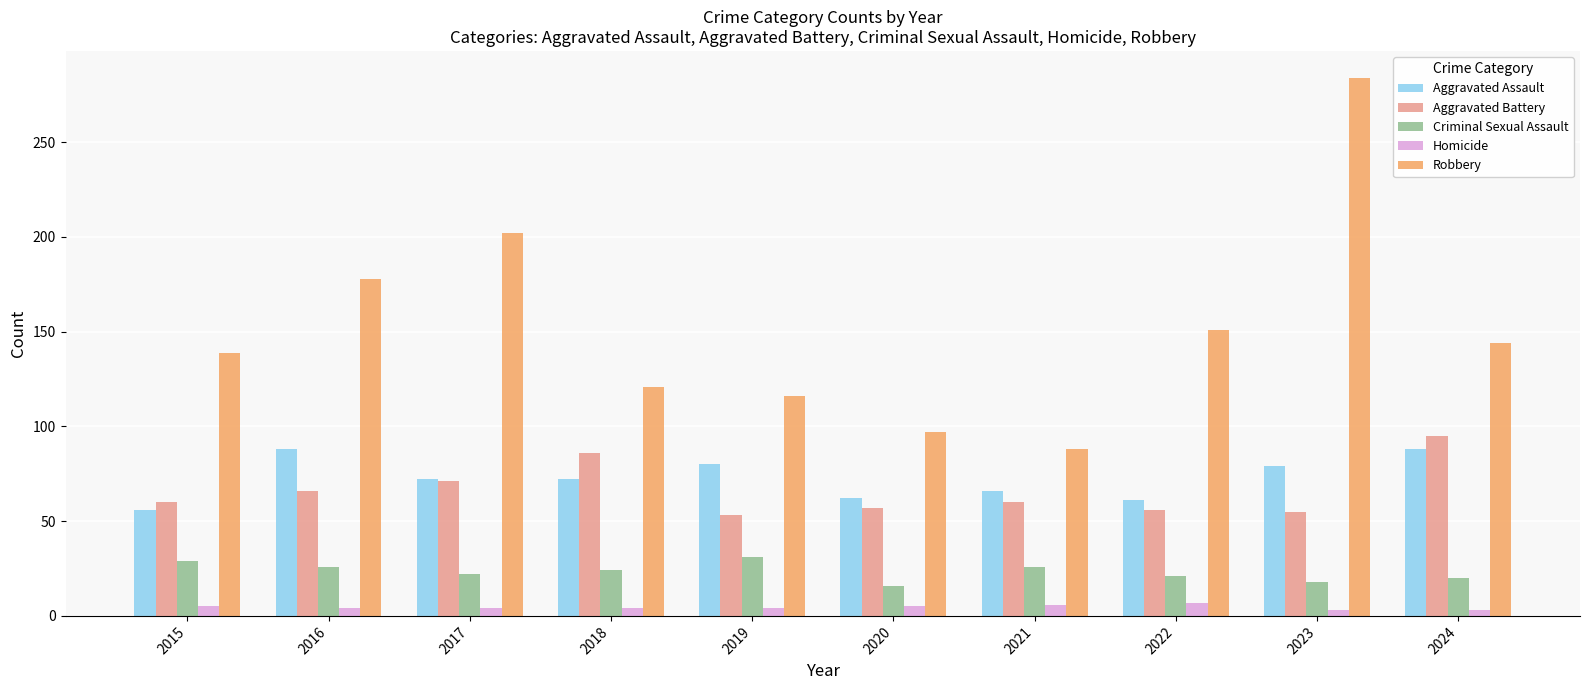

What is the difference between the maximum and minimum values in the Homicide series?

4